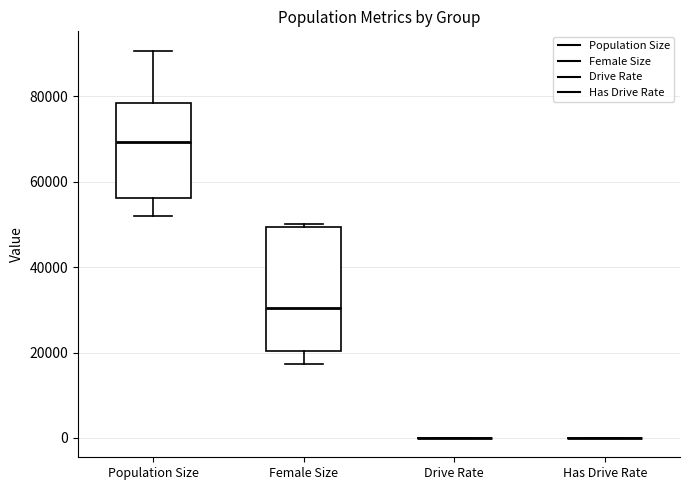

Reading left to right, transcribe this box plot: for each box, give where its median line is, the range the box spans, and where its two whiskers end, as read against the y-axis. The values are not printed on the chart, so give them approximately, as read against the axis.

Population Size: median 70000, box 56000 to 78000, whiskers 52000 to 90000
Female Size: median 30000, box 20000 to 50000, whiskers 18000 to 50000 (just above the box's upper edge)
Drive Rate: box collapsed to a line at 0, whiskers 0 to 0
Has Drive Rate: box collapsed to a line at 0, whiskers 0 to 0